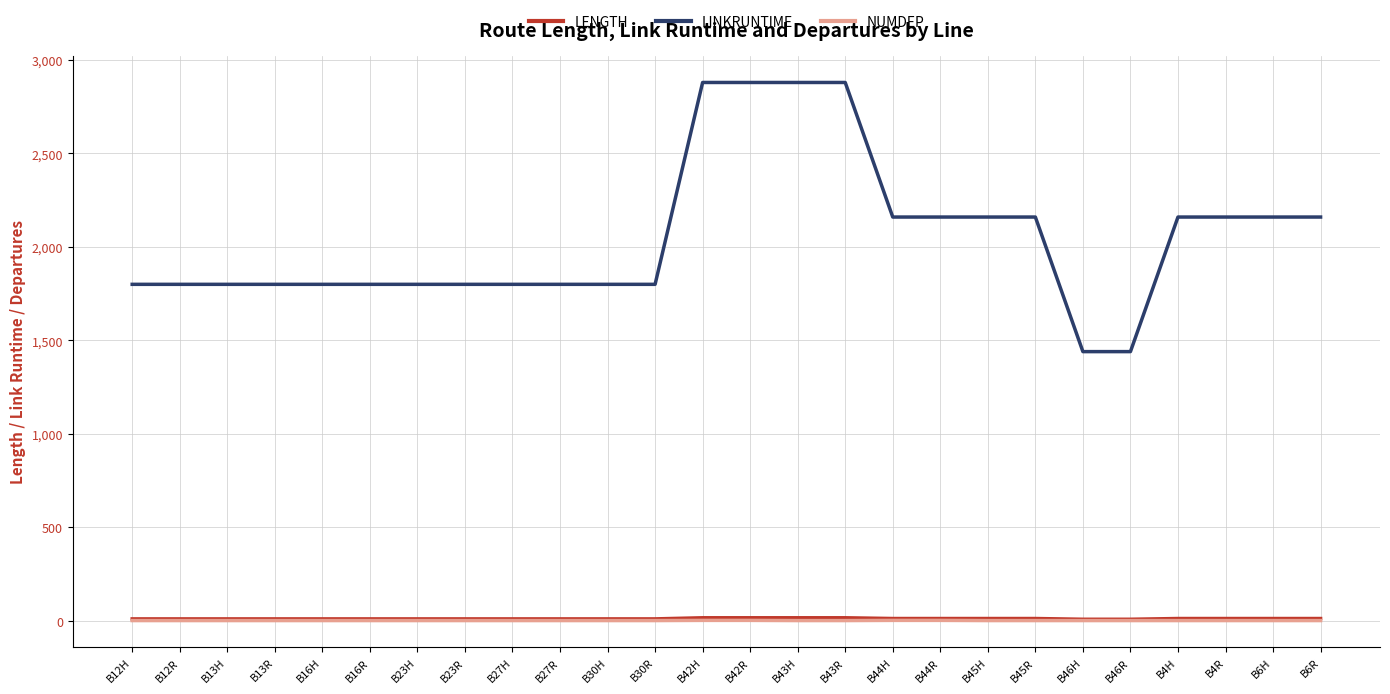

How many categories are shown in the chart?

26